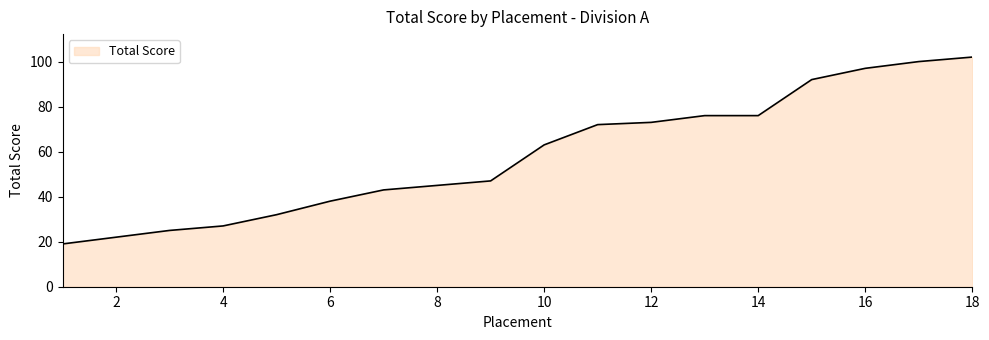

What is the difference between the maximum and minimum values?

83